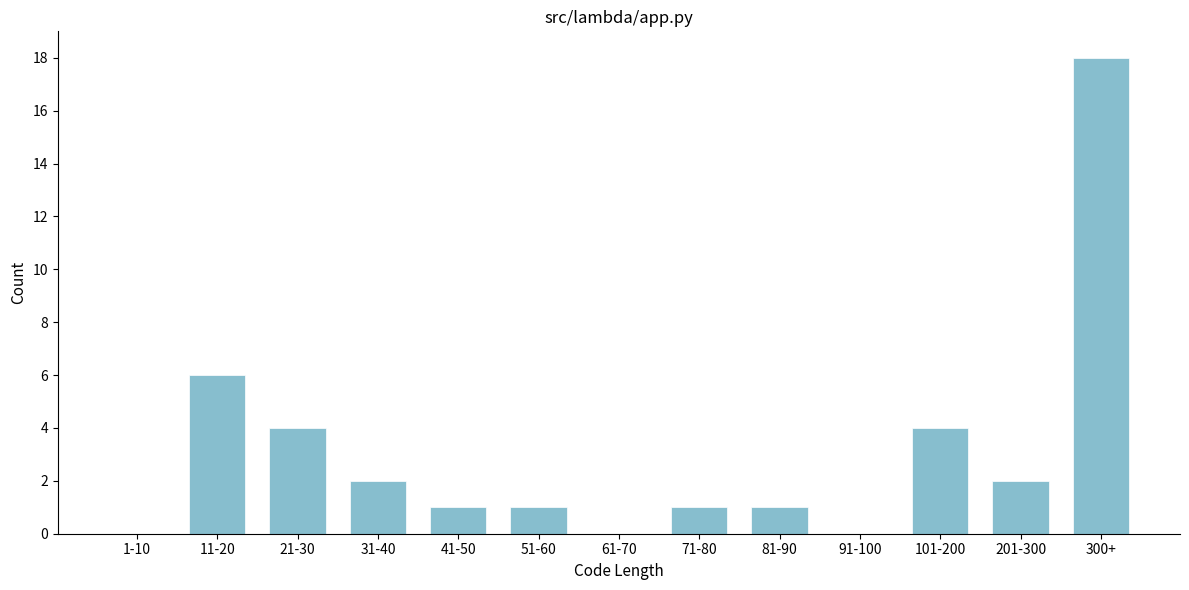

Reading right to left, list all the values displayed in this chart.

300+=18	201-300=2	101-200=4	91-100=0	81-90=1	71-80=1	61-70=0	51-60=1	41-50=1	31-40=2	21-30=4	11-20=6	1-10=0